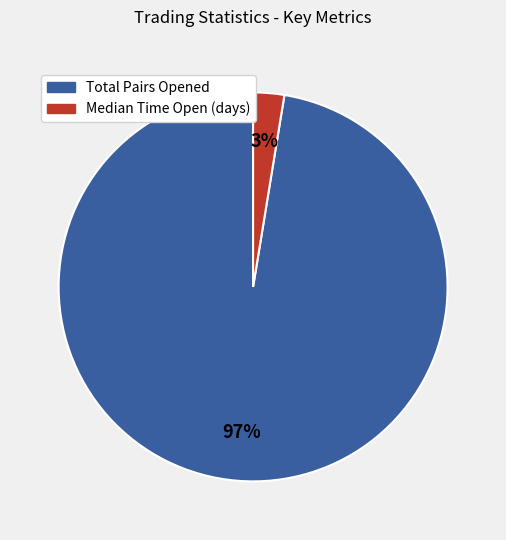

To the nearest percent, what is the average slice percentage?

50%